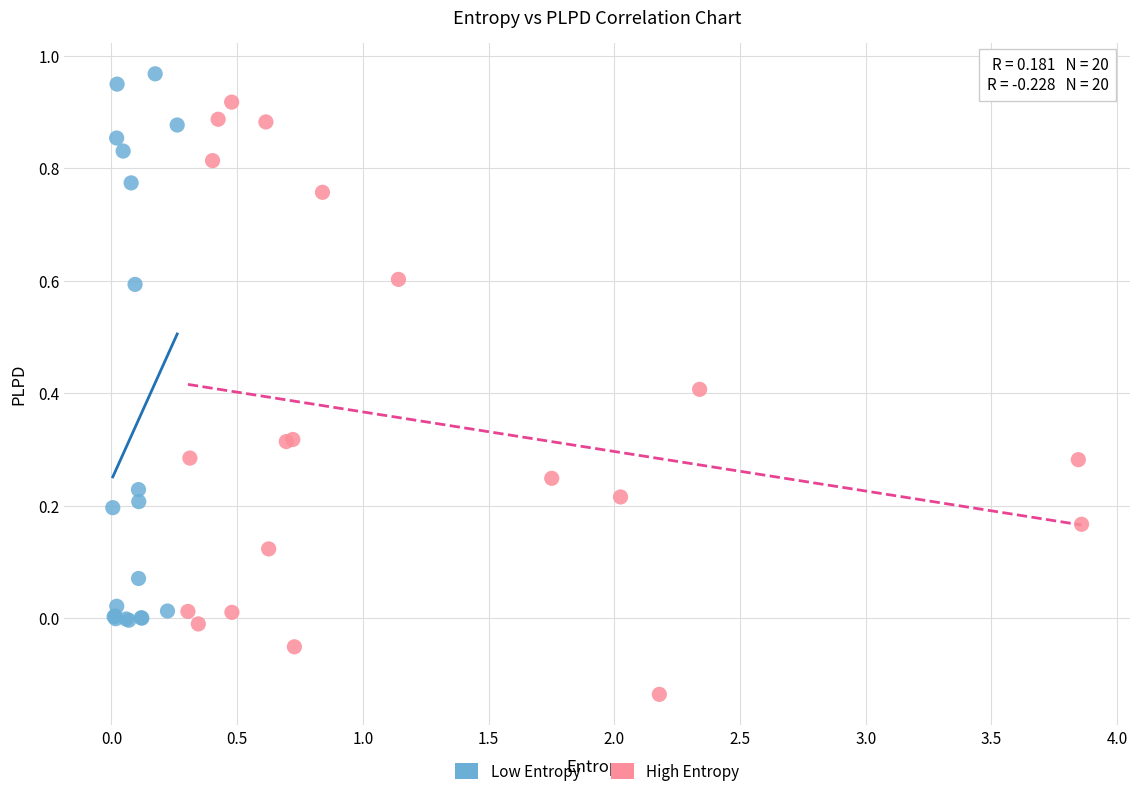

Which series has the largest Y range (max minus min)?

High Entropy